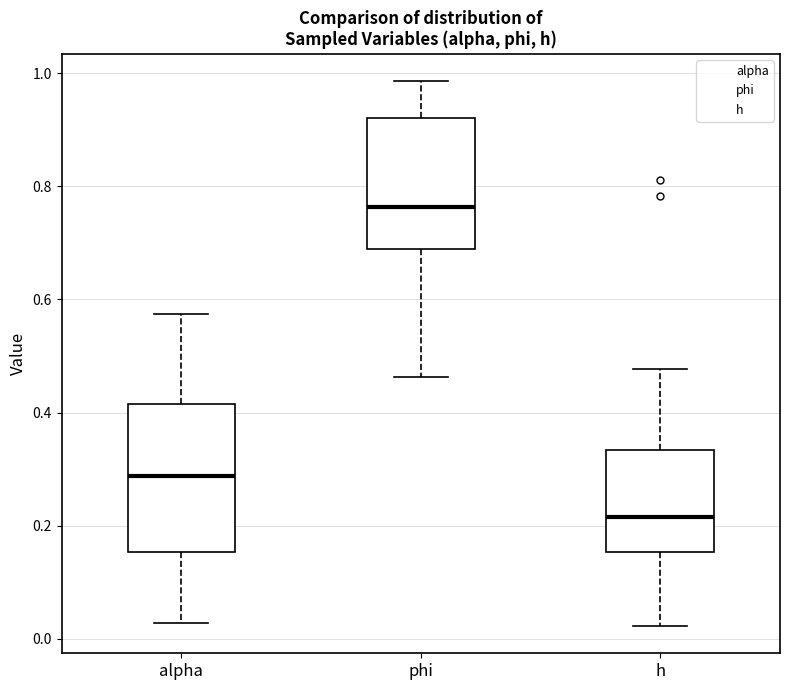

Reading left to right, read every box against the y-axis: the position of its median line, the range the box covers, and the ends of its whiskers. The values are not printed on the chart, so give them approximately, as read against the axis.

alpha: median 0.28, box 0.16 to 0.42, whiskers 0.02 to 0.58
phi: median 0.76, box 0.68 to 0.92, whiskers 0.46 to 0.98
h: median 0.22, box 0.16 to 0.34, whiskers 0.02 to 0.48